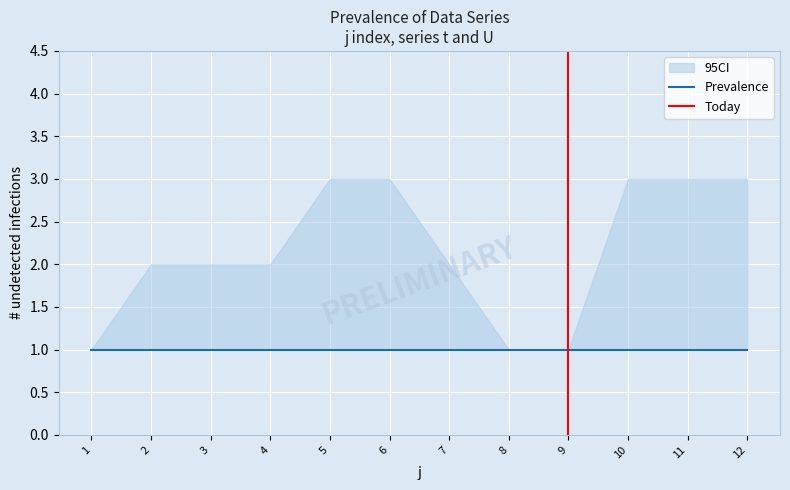

What is the sum of all U values?

12